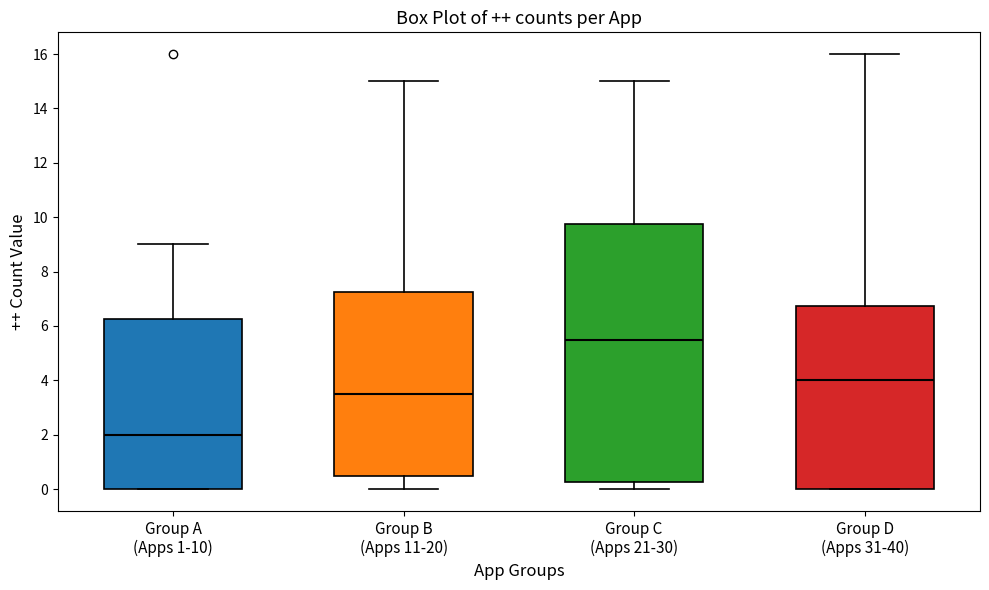

Which box's median line is the highest?

Group C (Apps 21-30)